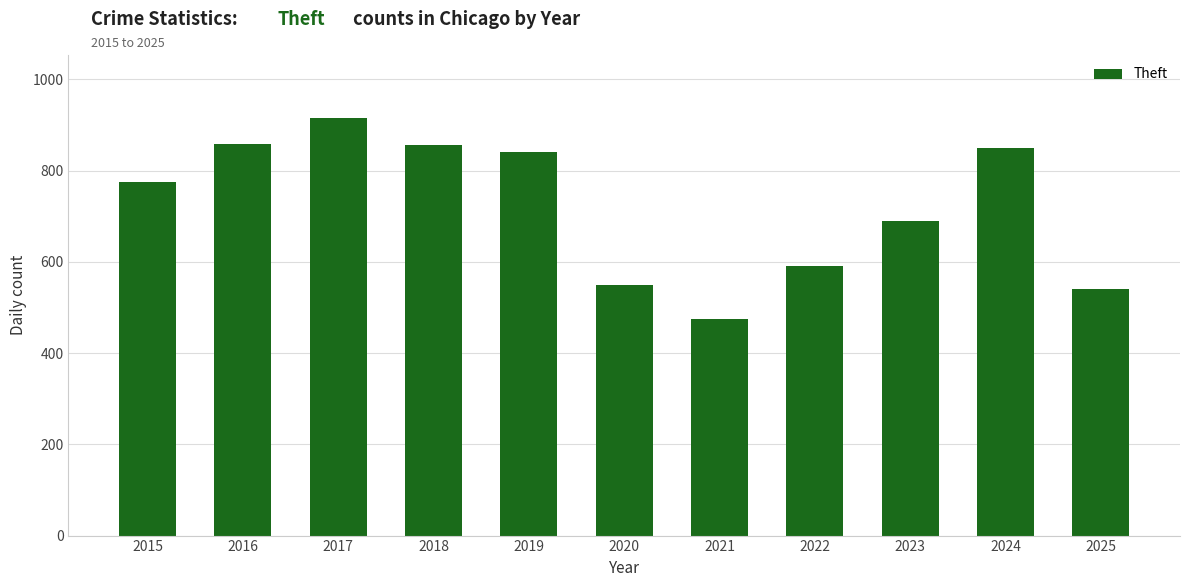

What is the smallest value displayed?

474